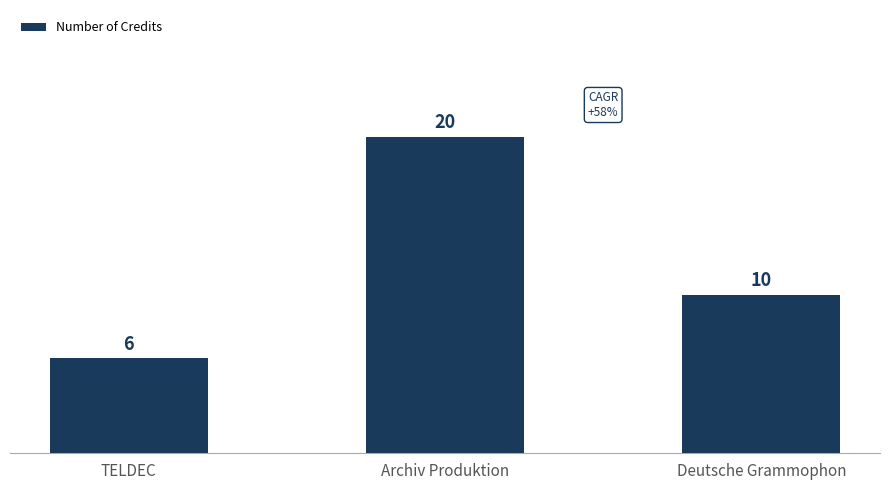

Which category has the lowest value across all series?

TELDEC